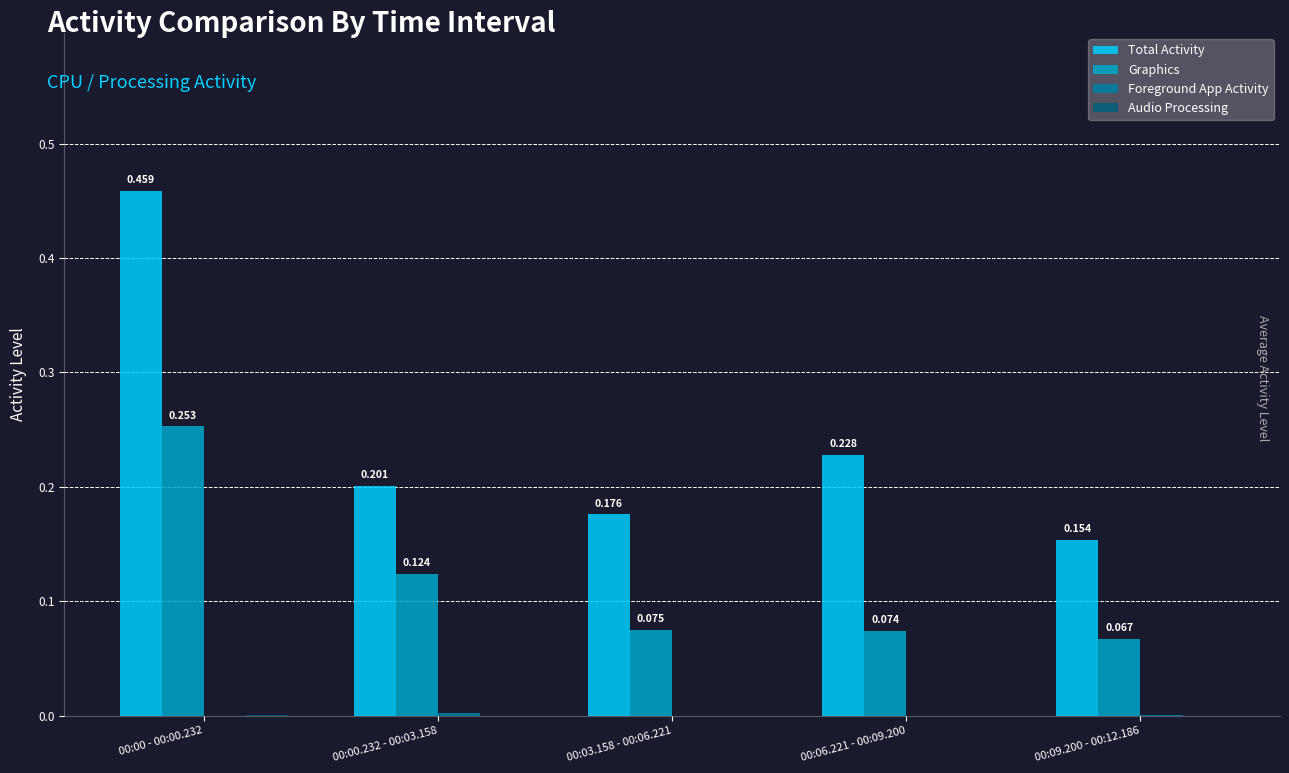

Between 00:00 - 00:00.232 and 00:09.200 - 00:12.186, which series saw the biggest shift?

Total Activity